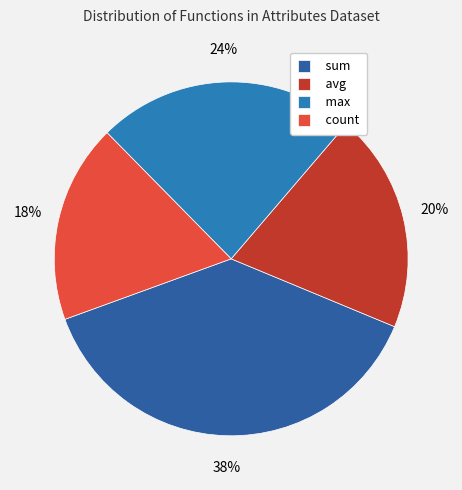

Which has a higher value, count or sum?

sum